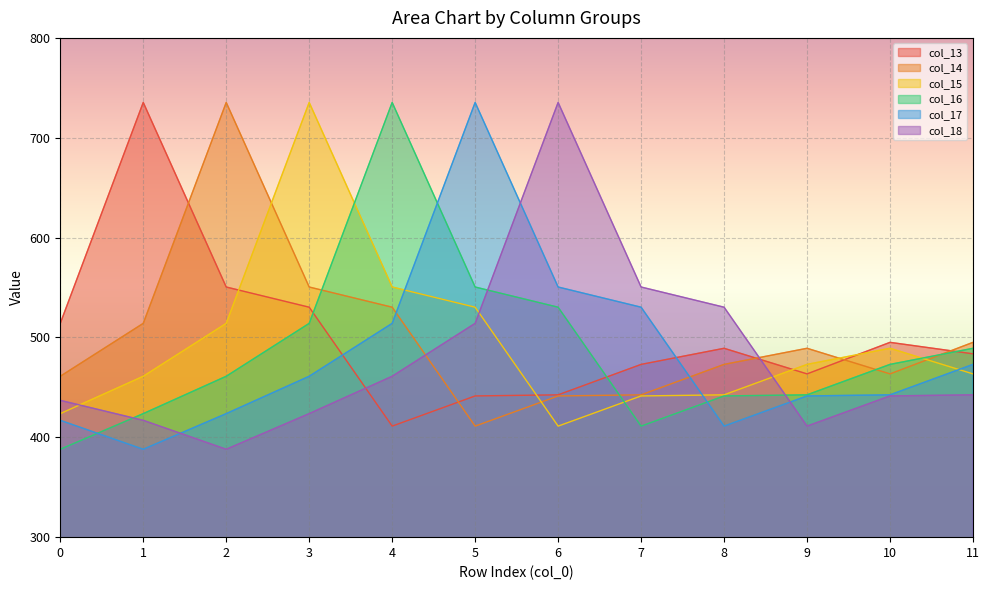

How many times do col_15 and col_14 cross each other?

4